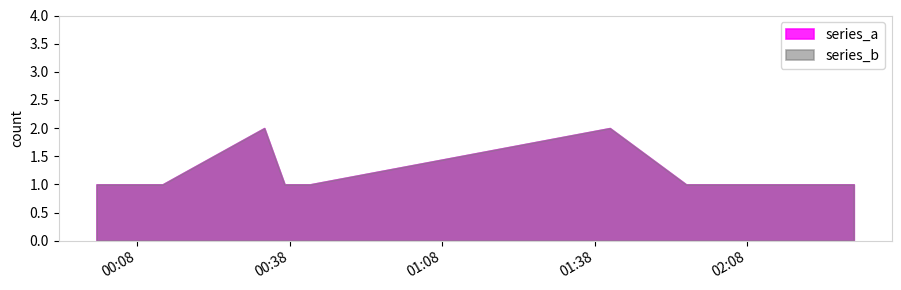

Reading left to right, extract all data points from this chart.

series_a: 2019-06-20 00:00:00=1	2019-06-20 00:04:00=1	2019-06-20 00:07:00=1	2019-06-20 00:13:00=1	2019-06-20 00:33:00=2	2019-06-20 00:37:00=1	2019-06-20 00:42:00=1	2019-06-20 01:41:00=2	2019-06-20 01:56:00=1	2019-06-20 02:08:00=1	2019-06-20 02:22:00=1	2019-06-20 02:29:00=1
series_b: 2019-06-20 00:00:00=1	2019-06-20 00:04:00=1	2019-06-20 00:07:00=1	2019-06-20 00:13:00=1	2019-06-20 00:33:00=2	2019-06-20 00:37:00=1	2019-06-20 00:42:00=1	2019-06-20 01:41:00=2	2019-06-20 01:56:00=1	2019-06-20 02:08:00=1	2019-06-20 02:22:00=1	2019-06-20 02:29:00=1